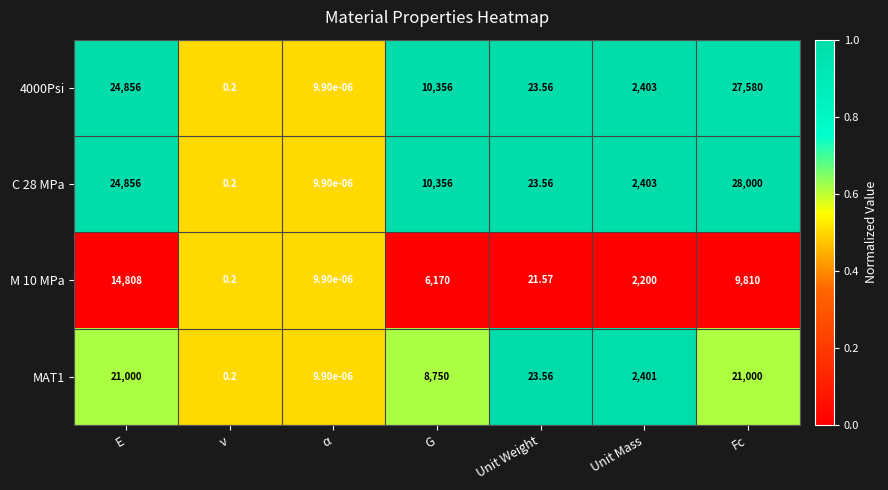

At which category is the sum across all series the highest?

Fc